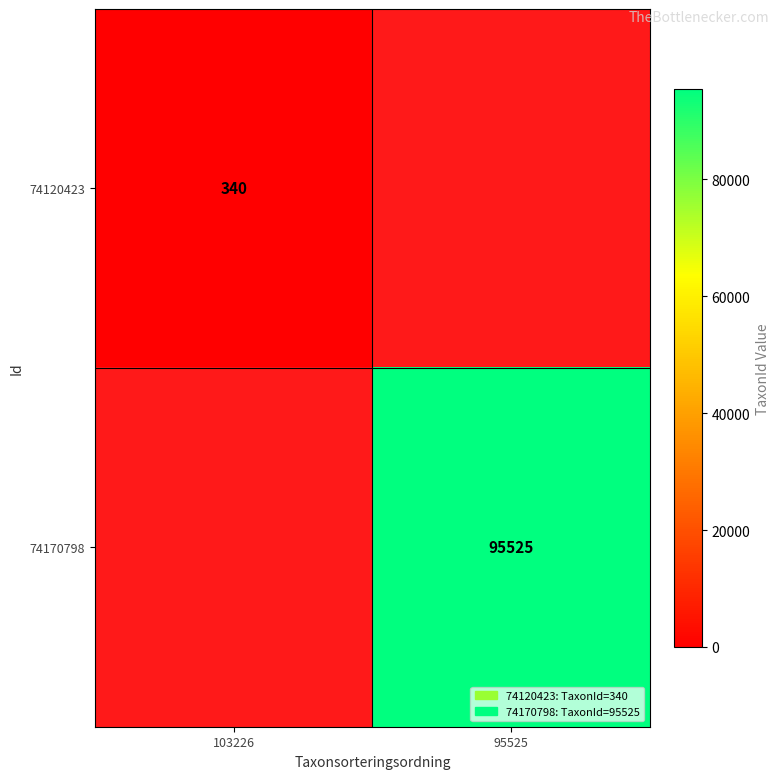

Which category has the highest value across all series?

95525